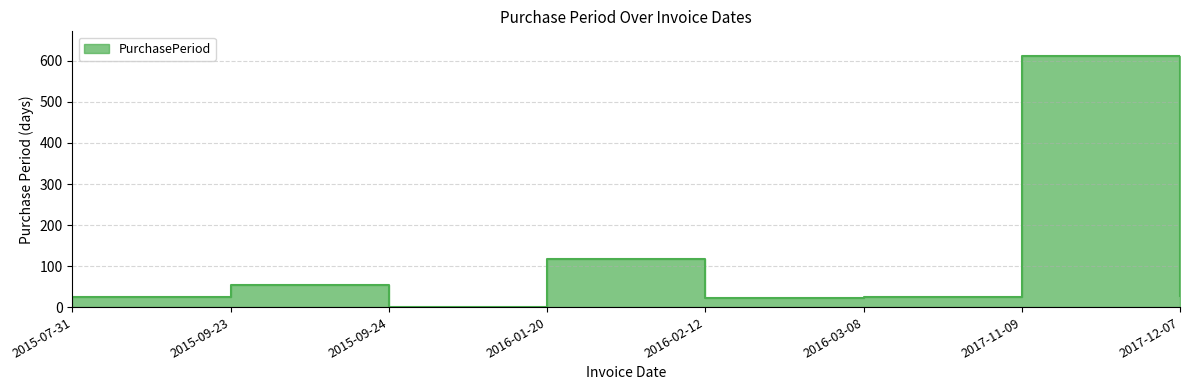

Which has a higher value, 2017-12-07 or 2016-03-08?

2017-12-07